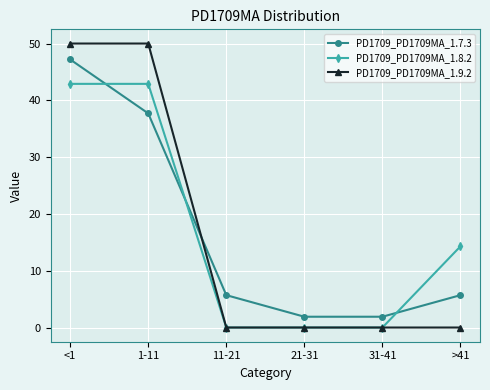

Reading left to right, what are all the values shown in this chart?

PD1709_PD1709MA_1.7.3: <1=47.2	1-11=37.7	11-21=5.7	21-31=1.9	31-41=1.9	>41=5.7
PD1709_PD1709MA_1.8.2: <1=42.9	1-11=42.9	11-21=0.0	21-31=0.0	31-41=0.0	>41=14.3
PD1709_PD1709MA_1.9.2: <1=50.0	1-11=50.0	11-21=0.0	21-31=0.0	31-41=0.0	>41=0.0